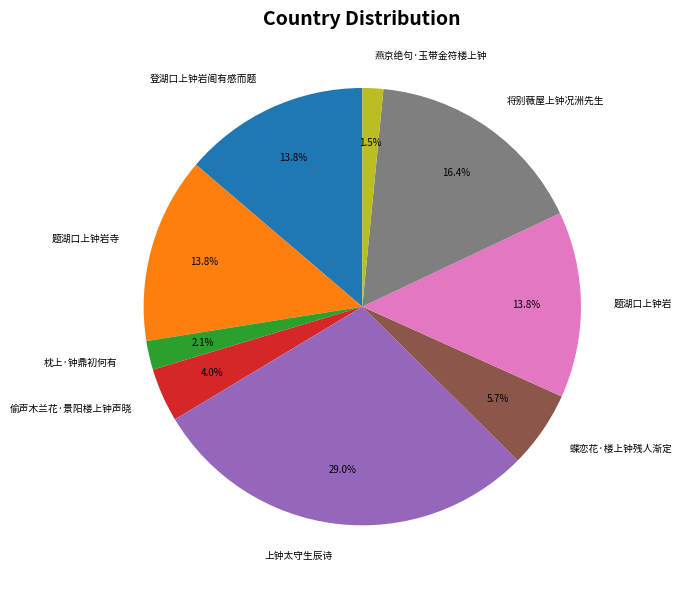

Which category has the biggest portion of the pie?

上钟太守生辰诗